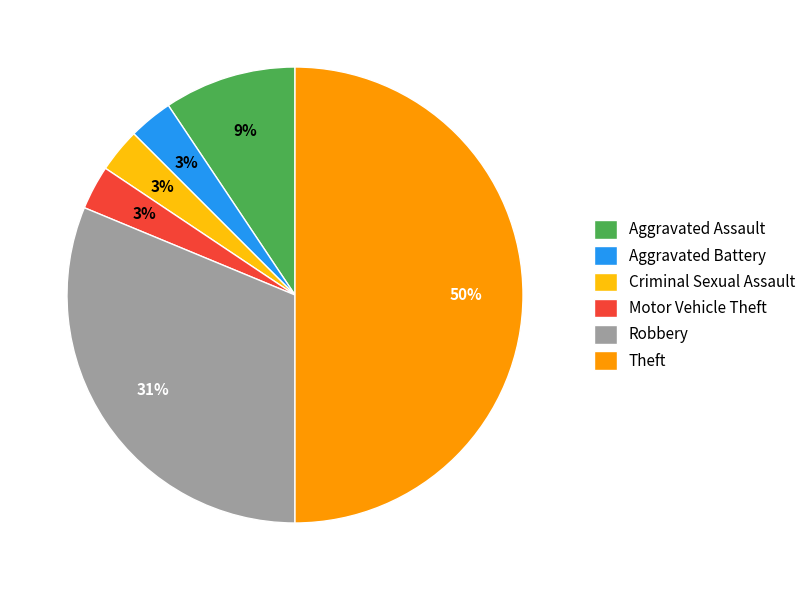

To the nearest percent, what portion does Robbery represent?

31%